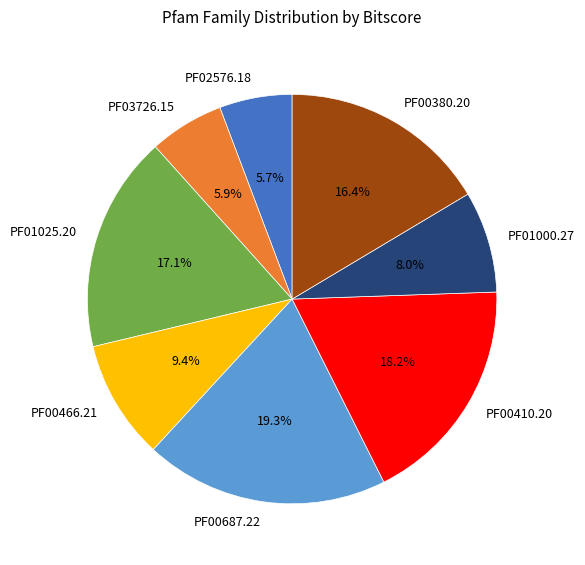

Between PF00410.20 and PF02576.18, which is larger?

PF00410.20